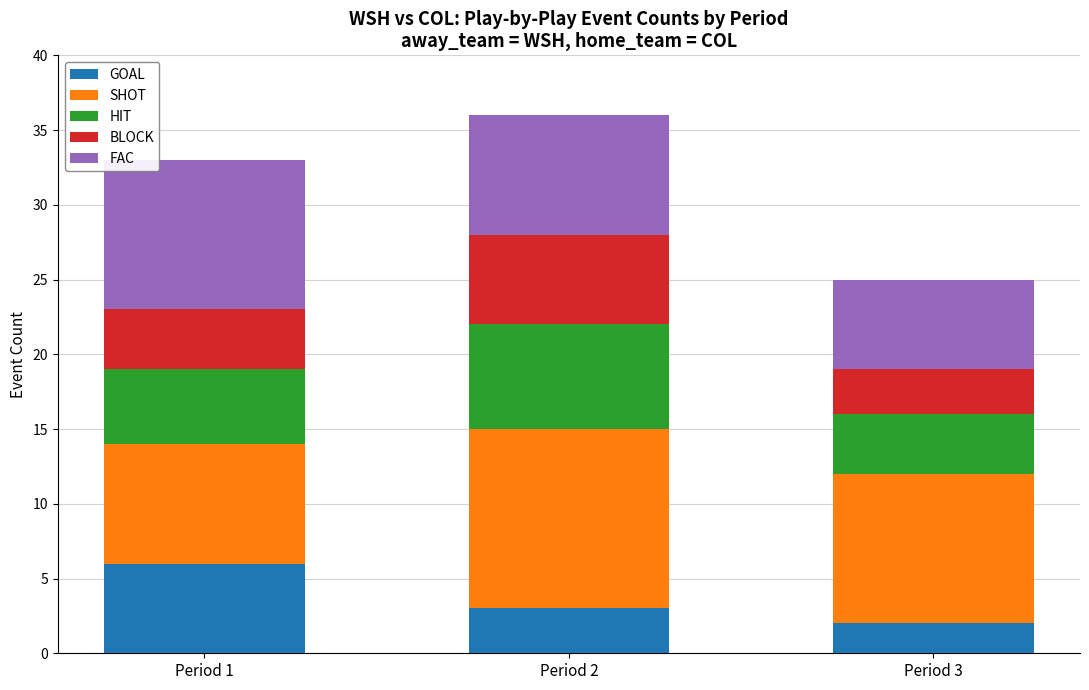

At which label does GOAL reach its peak?

Period 1